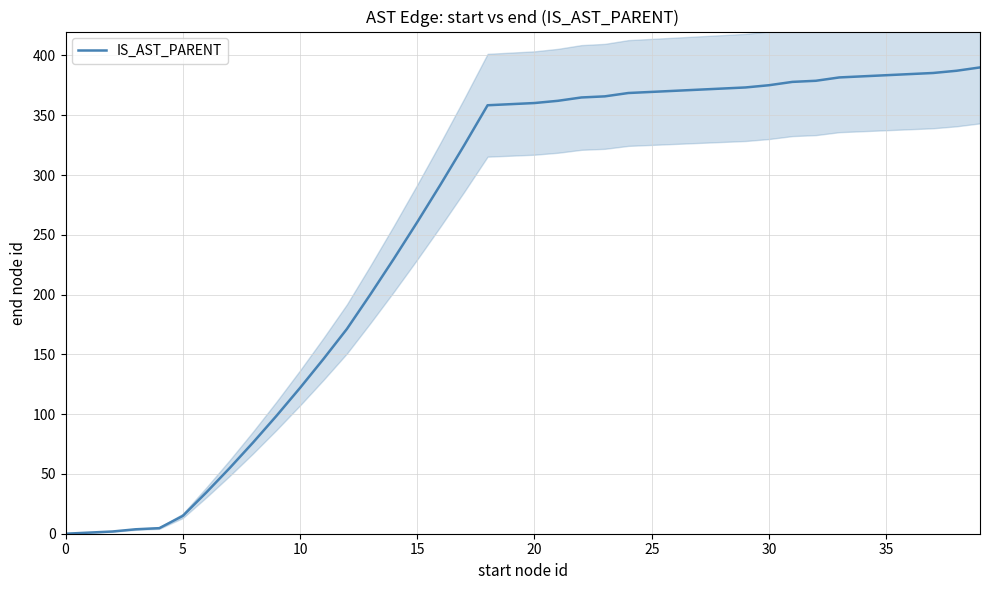

Where is the data nearest to the value 195?

13